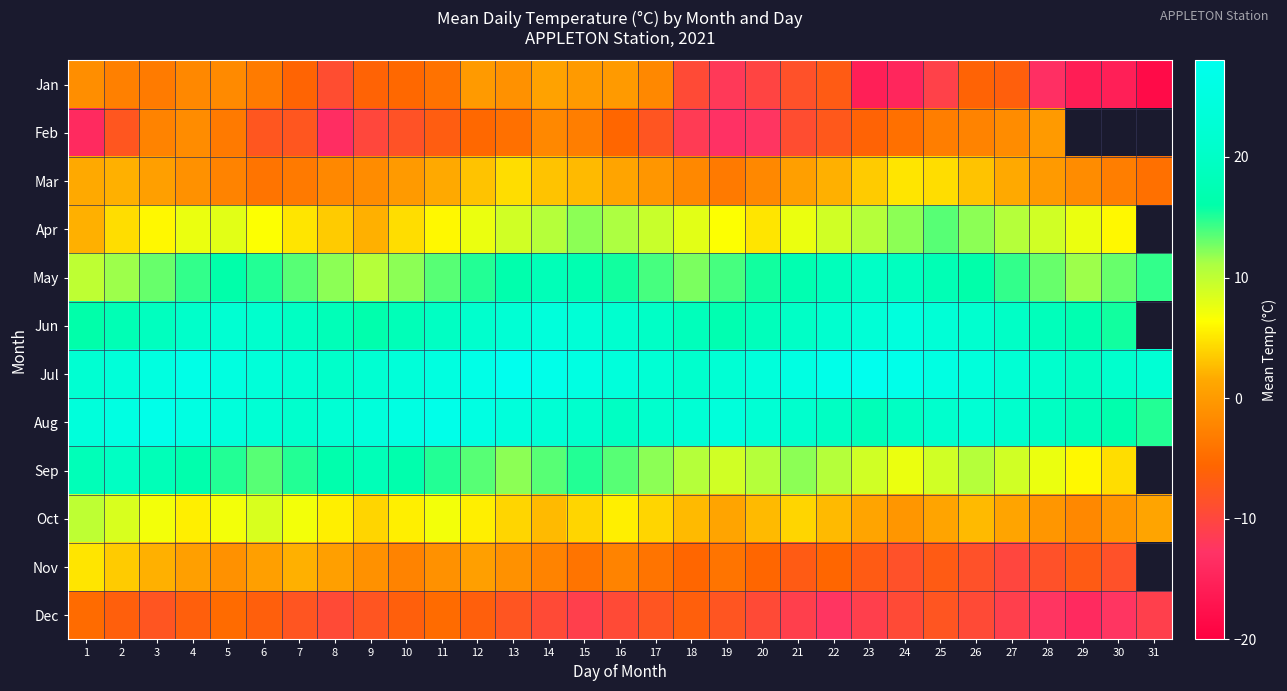

How many series are shown in this chart?

12